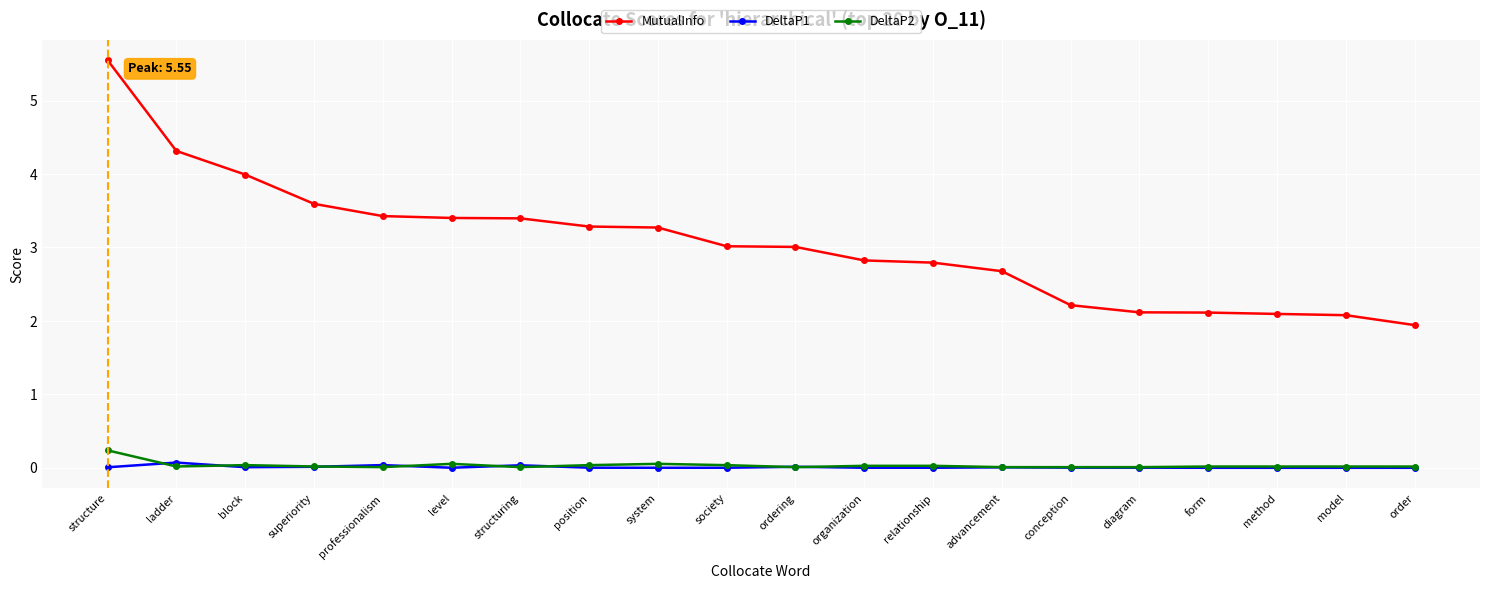

Does the chart have visible grid lines?

Yes